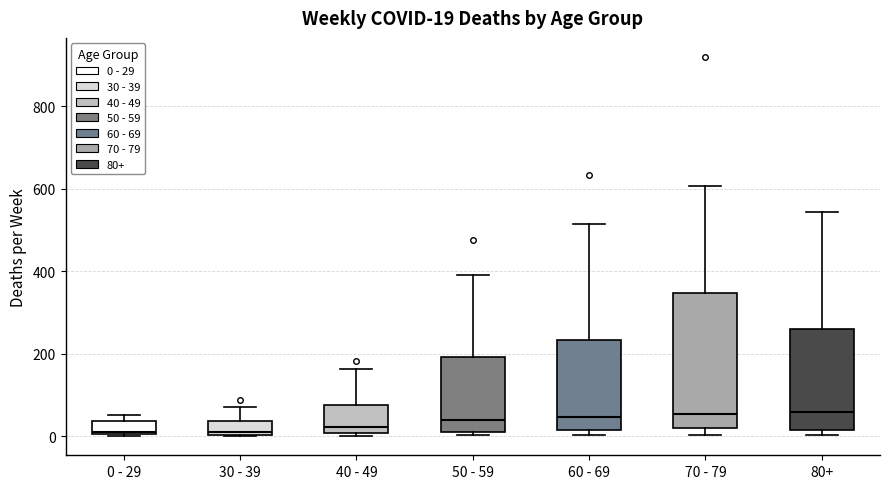

Comparing the boxes themselves (not the whiskers), which one is the tallest?

70 - 79